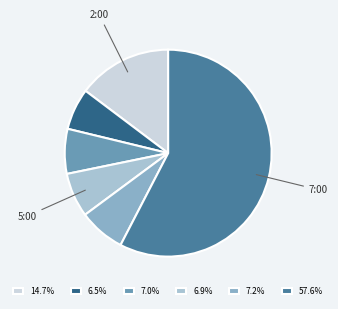

Which slice is the largest?

7:00